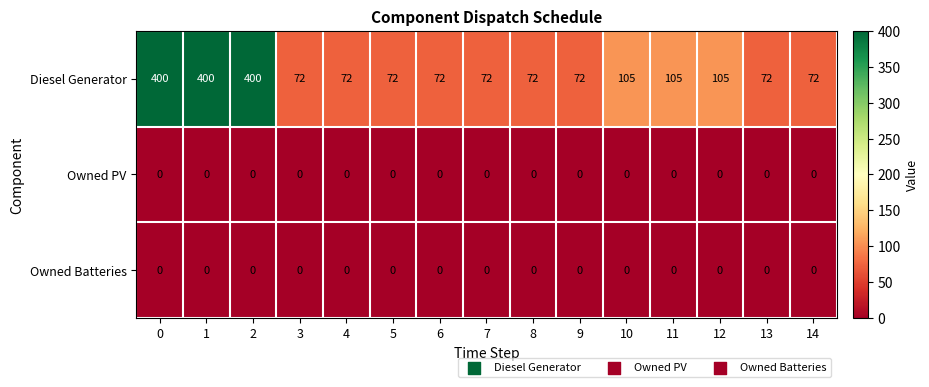

What is the total value across all series at 14?

72